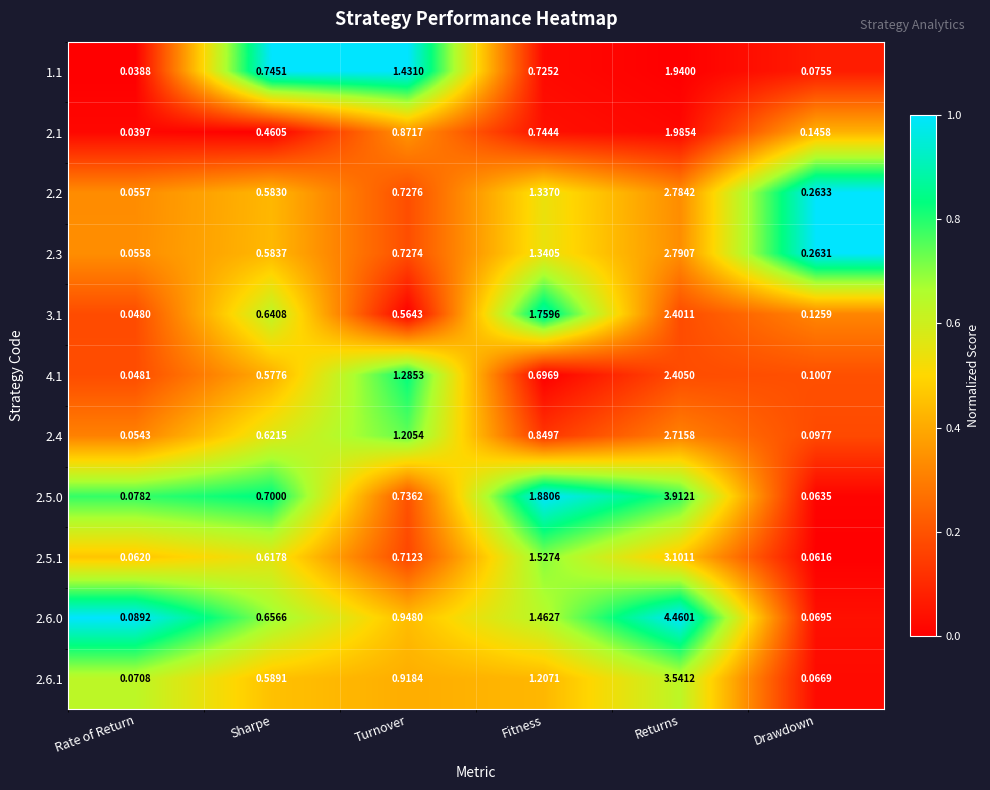

At which category is the sum across all series the highest?

Returns